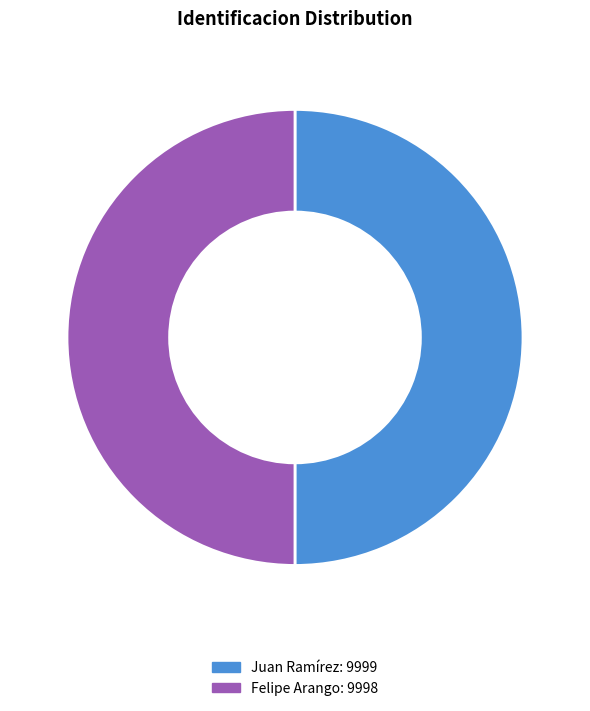

Is the sum of Felipe Arango and Juan Ramírez greater than half?

Yes